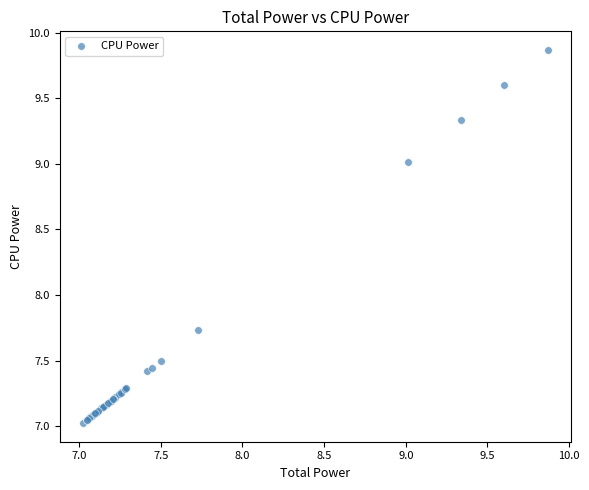

What Y value in the scatter plot is closest to 8?

7.7